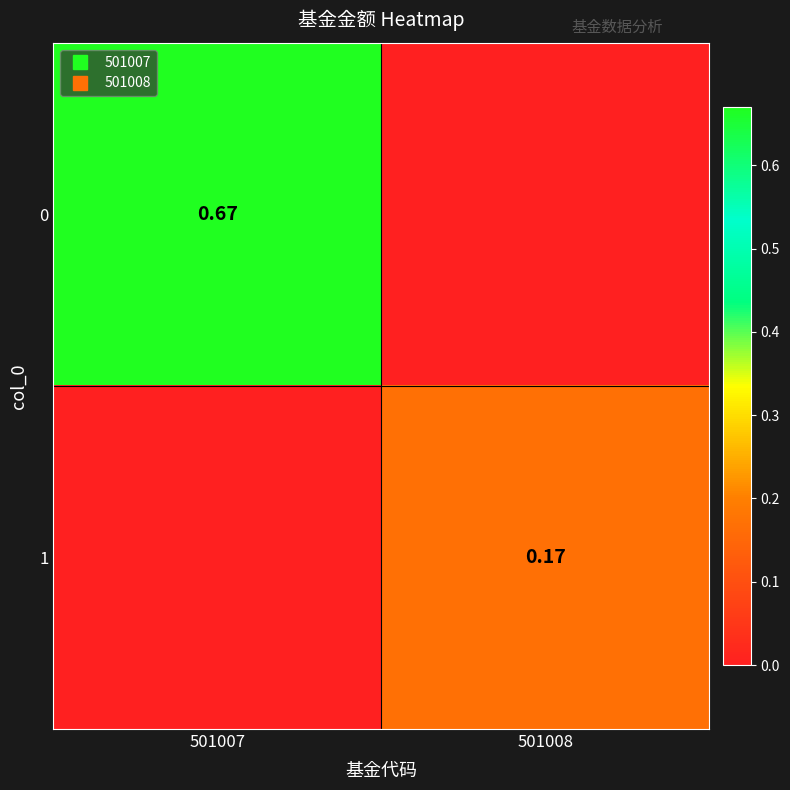

Which category has the lowest value in the 1 series?

501007